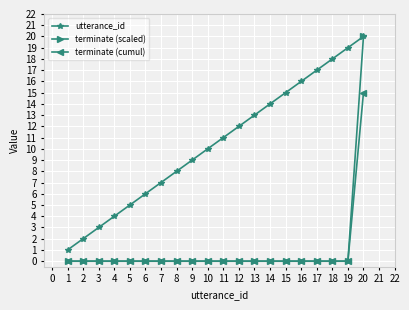

The value of terminate (scaled) at 19 is 10. True or false?

False